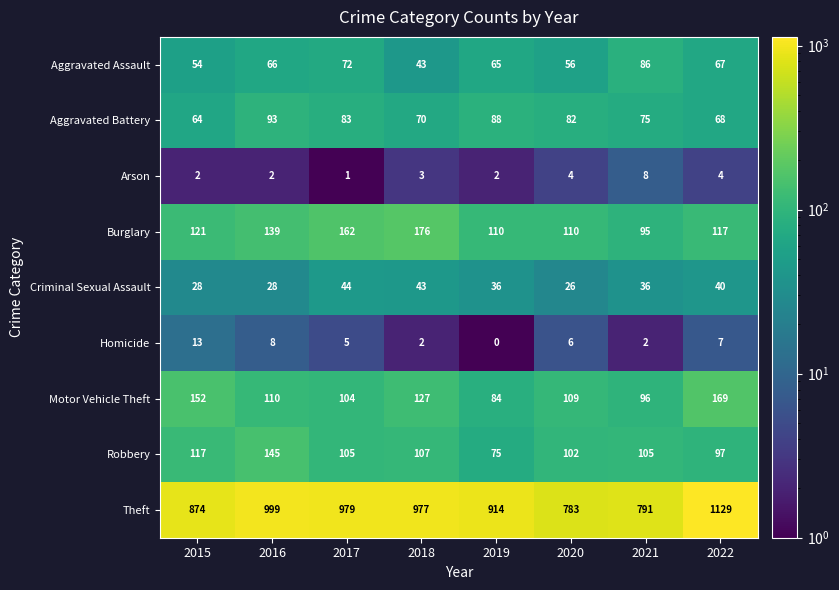

What is the greatest value displayed?

1129